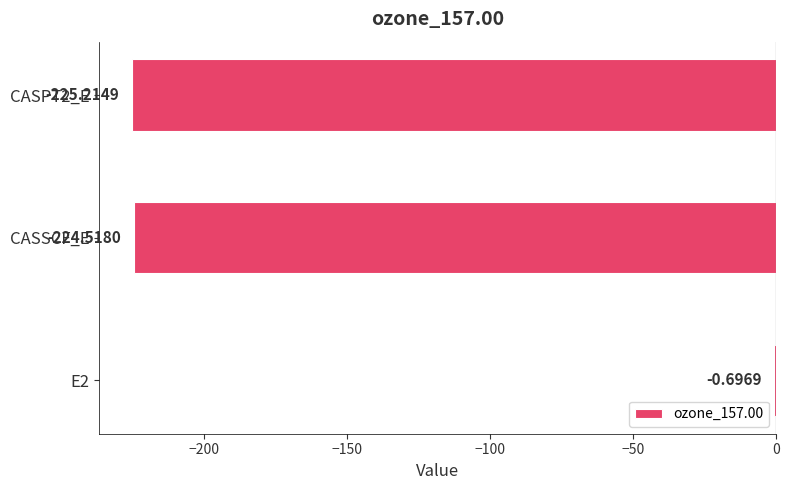

What is the sum of all values?

-450.4